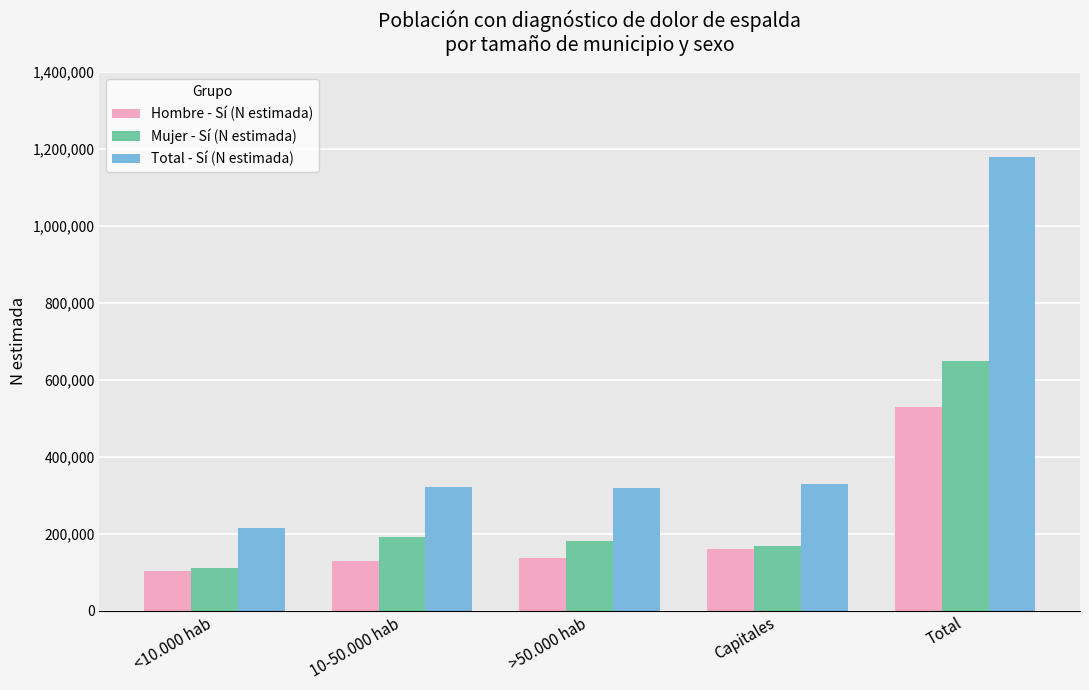

Does the chart contain any negative values?

No